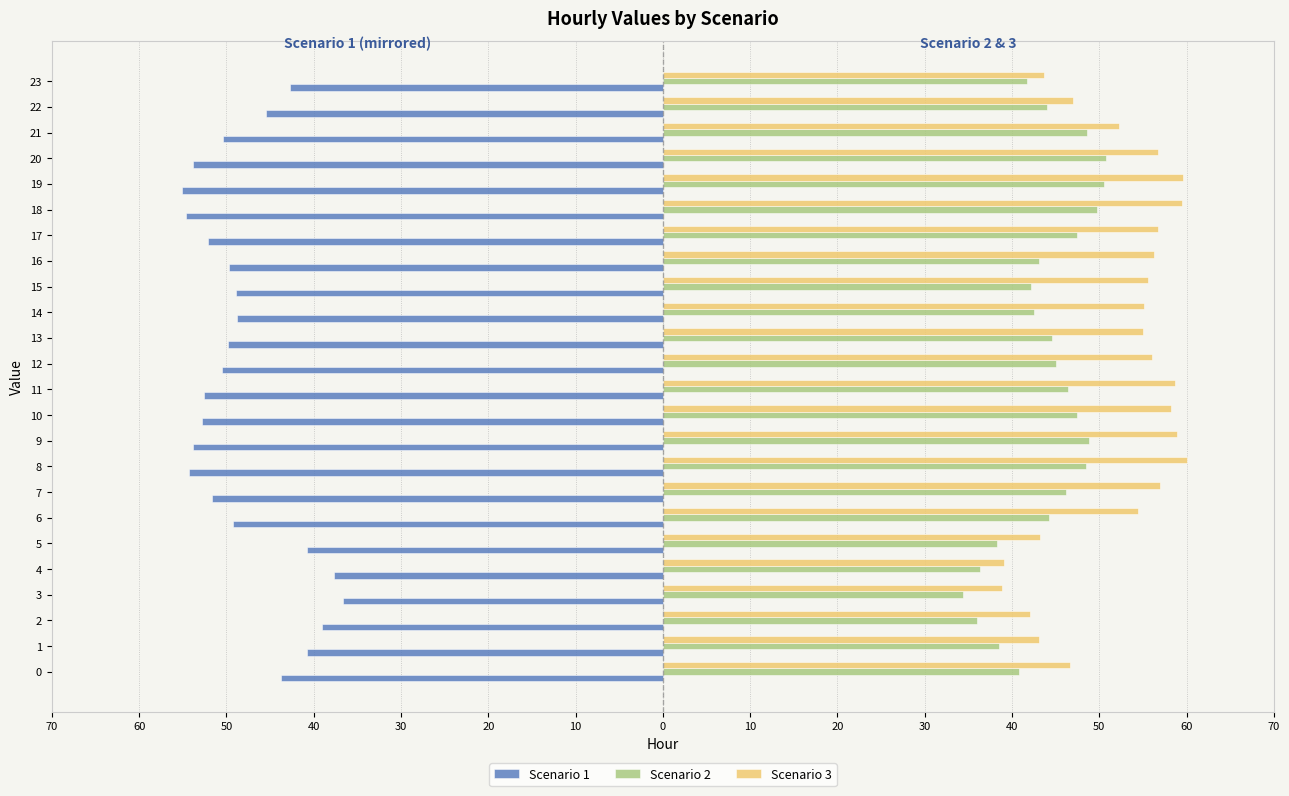

What are all the series names shown in the legend?

Scenario 1, Scenario 2, Scenario 3